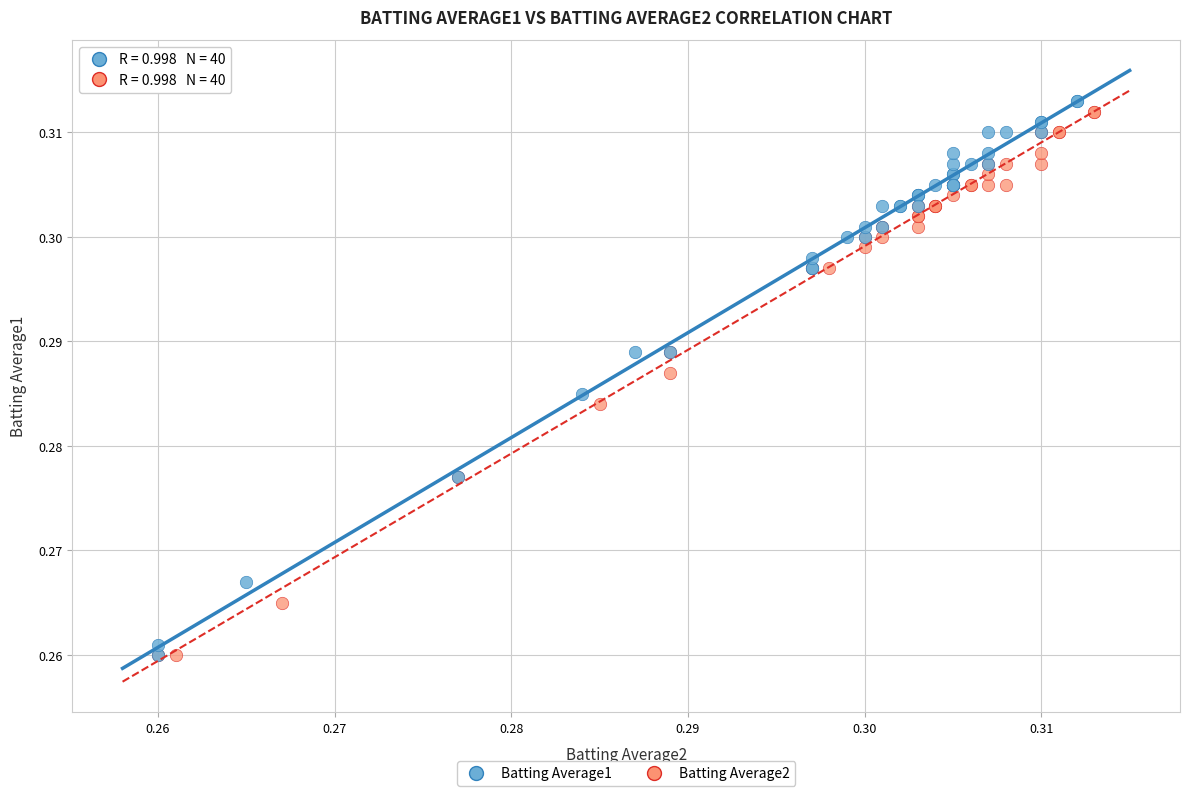

Which series contains the highest Y value?

Batting Average1